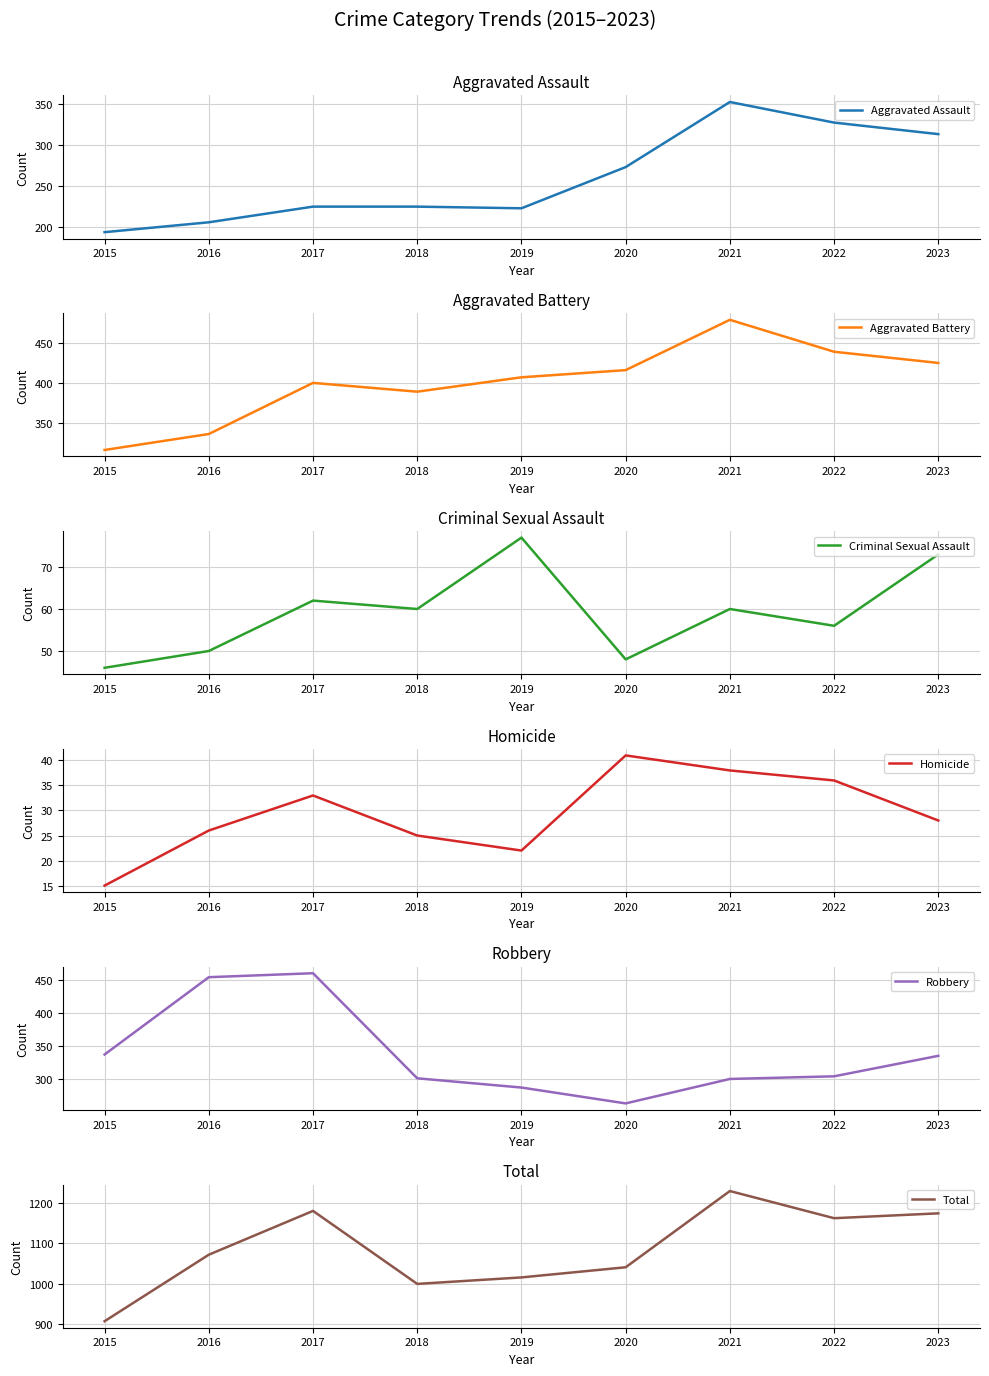

True or false: Criminal Sexual Assault has a value of 60 at 2018.

True